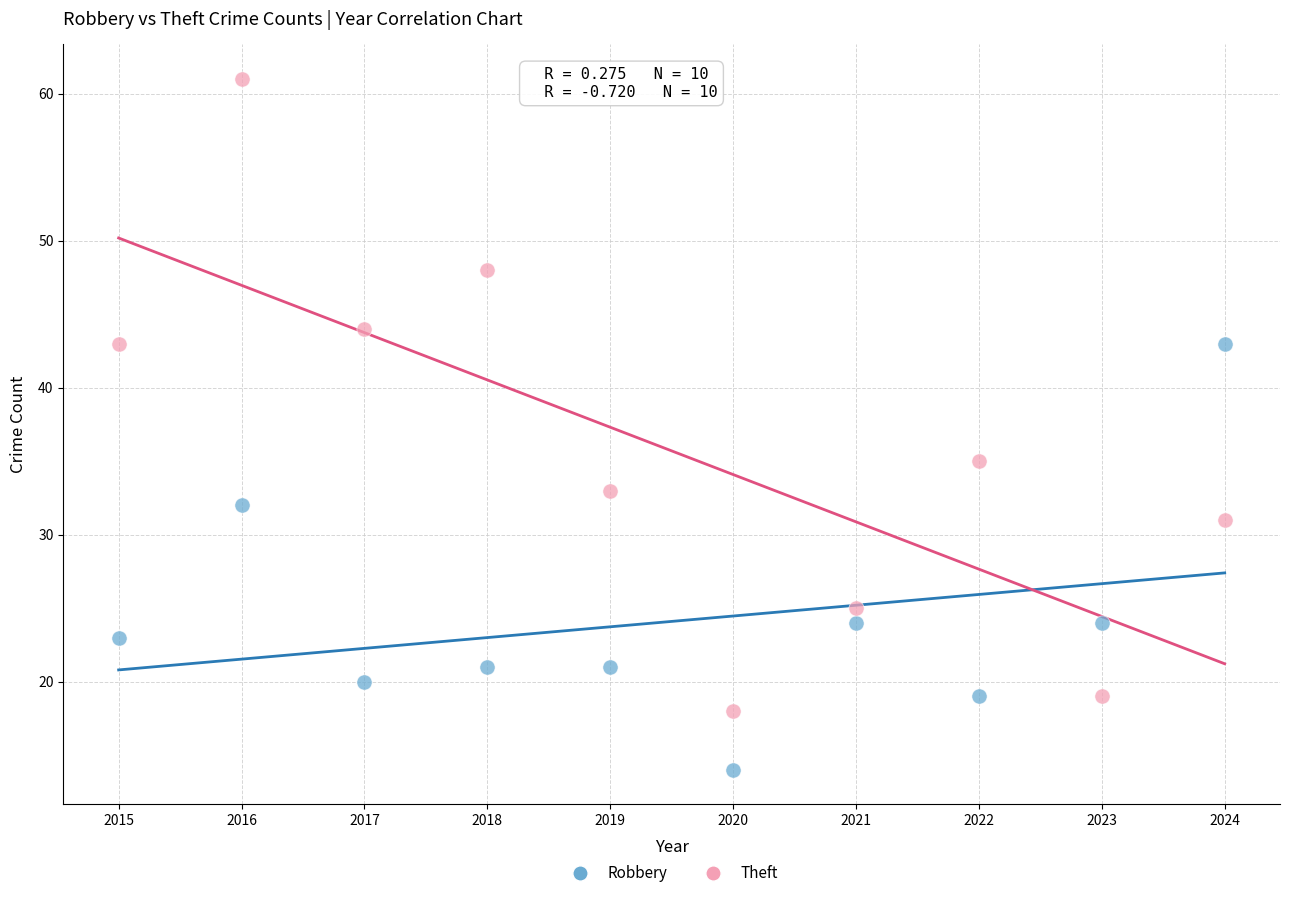

Which series reaches the maximum Y coordinate?

Theft